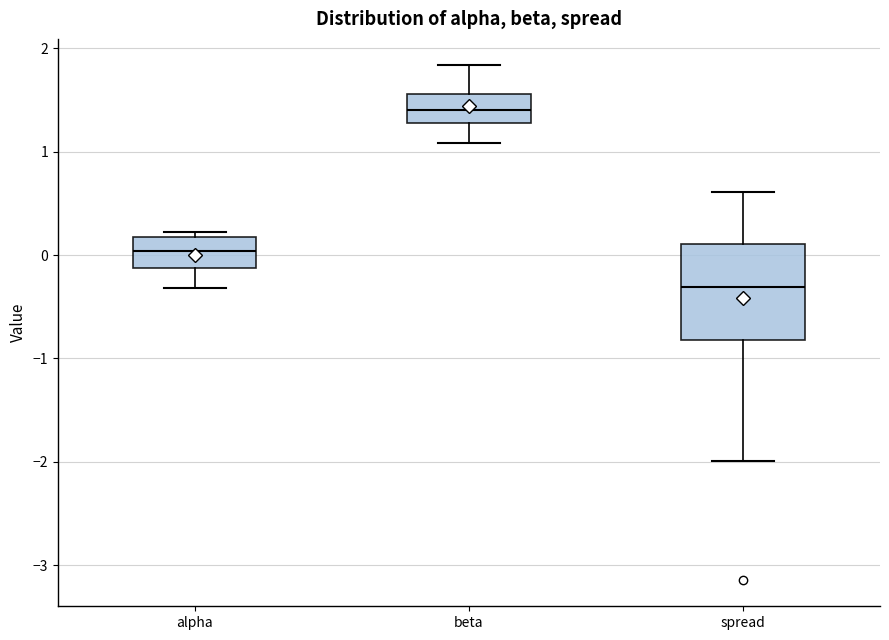

Reading left to right, transcribe this box plot: for each box, give where its median line is, the range the box spans, and where its two whiskers end, as read against the y-axis. The values are not printed on the chart, so give them approximately, as read against the axis.

alpha: median 0.0, box -0.1 to 0.2, whiskers -0.3 to 0.2 (just above the box's upper edge)
beta: median 1.4, box 1.3 to 1.6, whiskers 1.1 to 1.8
spread: median -0.3, box -0.8 to 0.1, whiskers -2.0 to 0.6